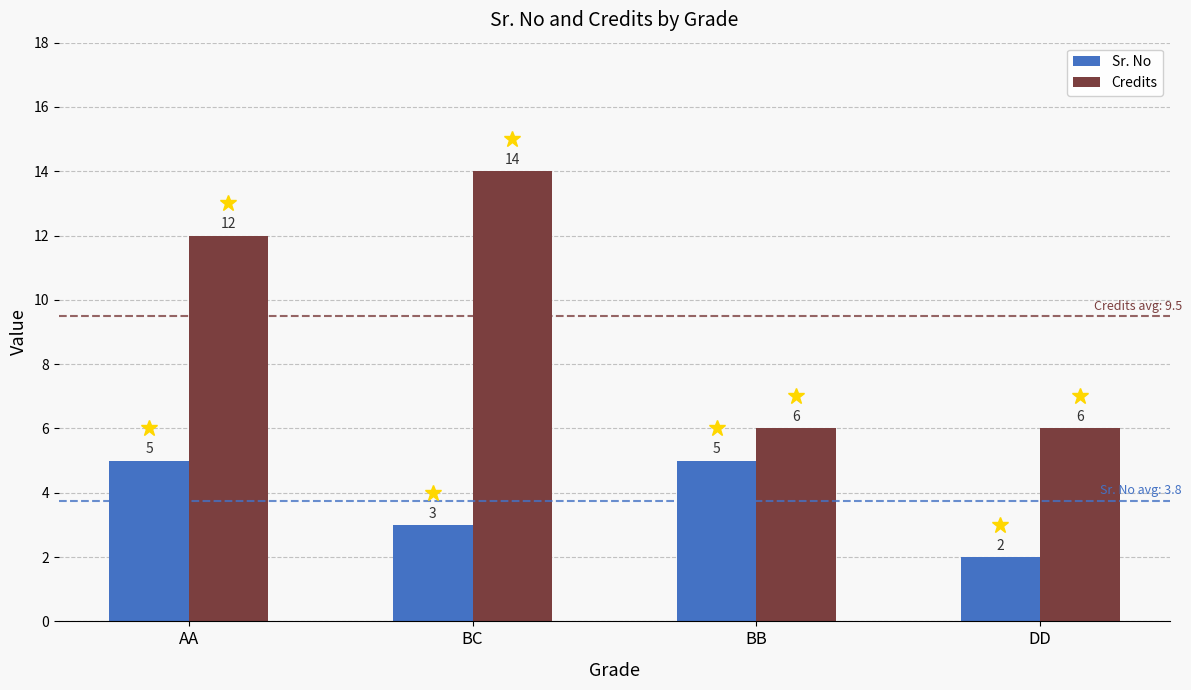

Which series has the largest total across all categories?

Credits